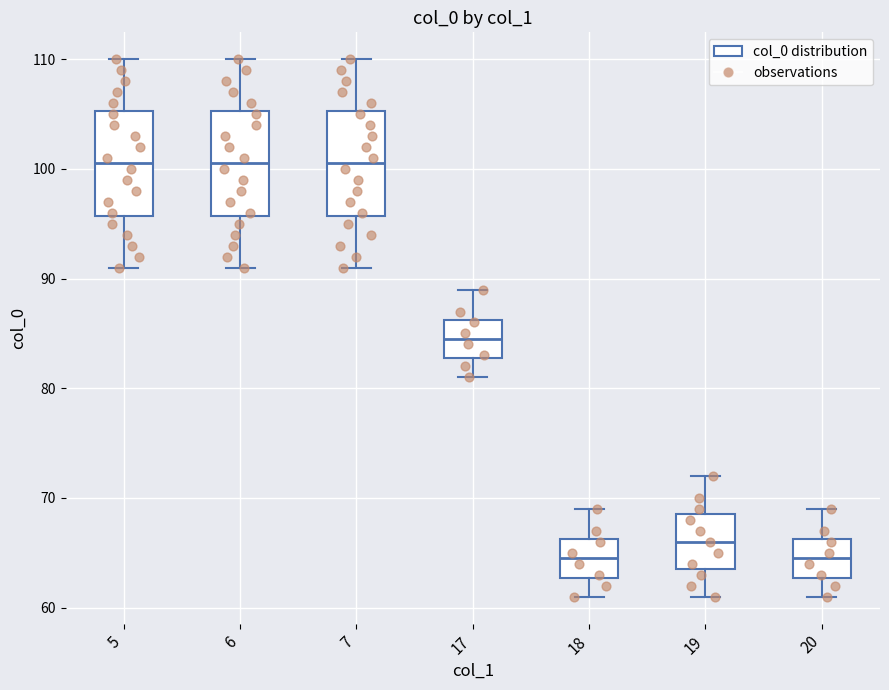

Where does the upper whisker of the box at x = 17 end on the y-axis? The values are not printed on the chart, so give them approximately, as read against the axis.

89